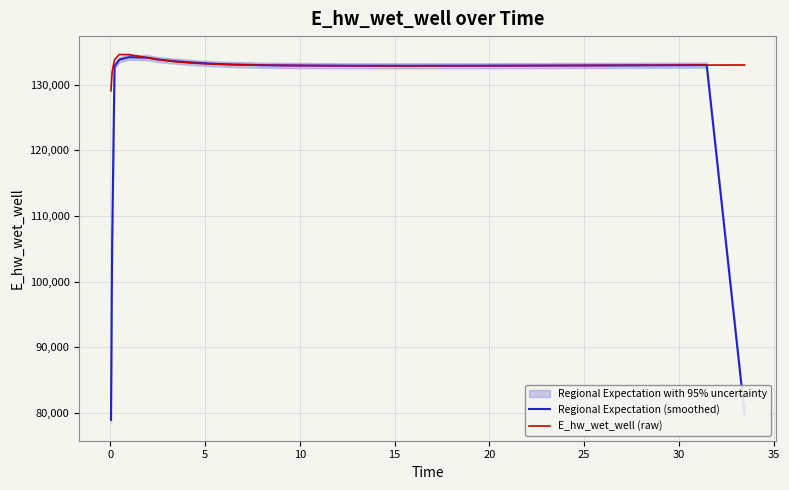

Rank the series by their average value, from highest to lowest.

E_hw_wet_well (raw), Regional Expectation (smoothed)